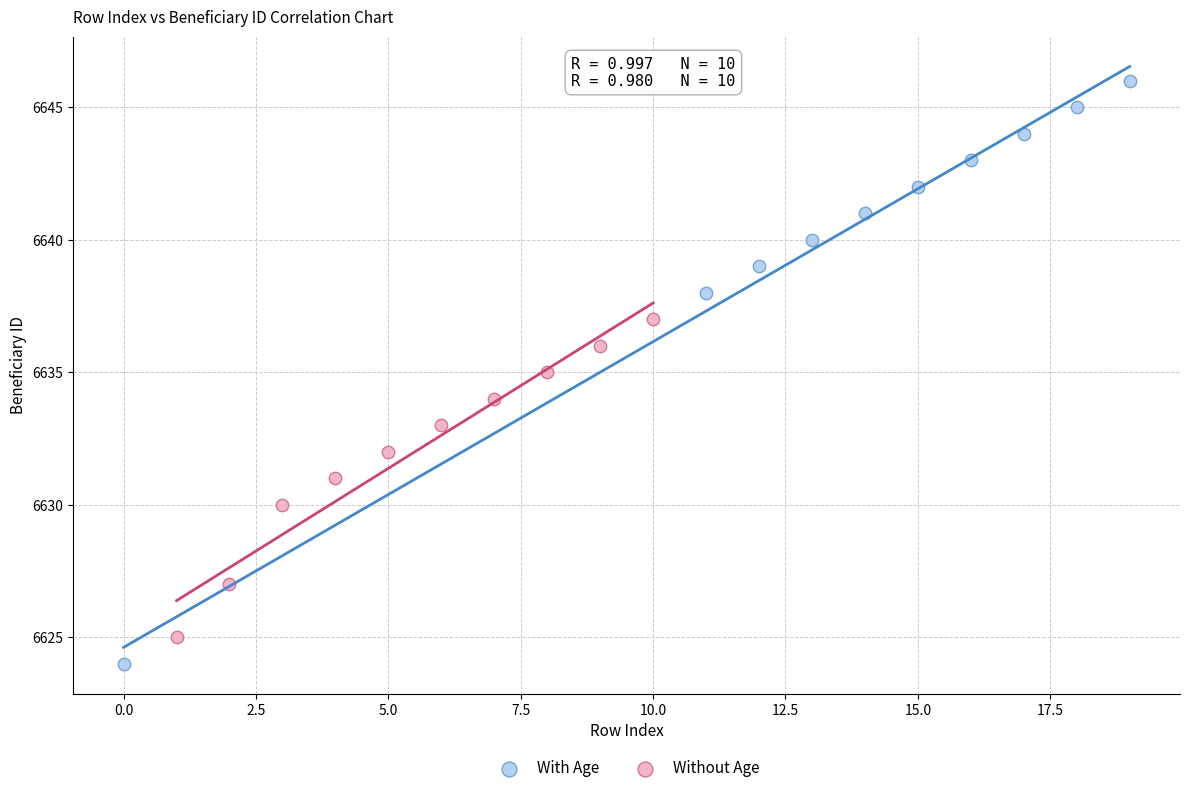

Which series contains the lowest Y value?

With Age